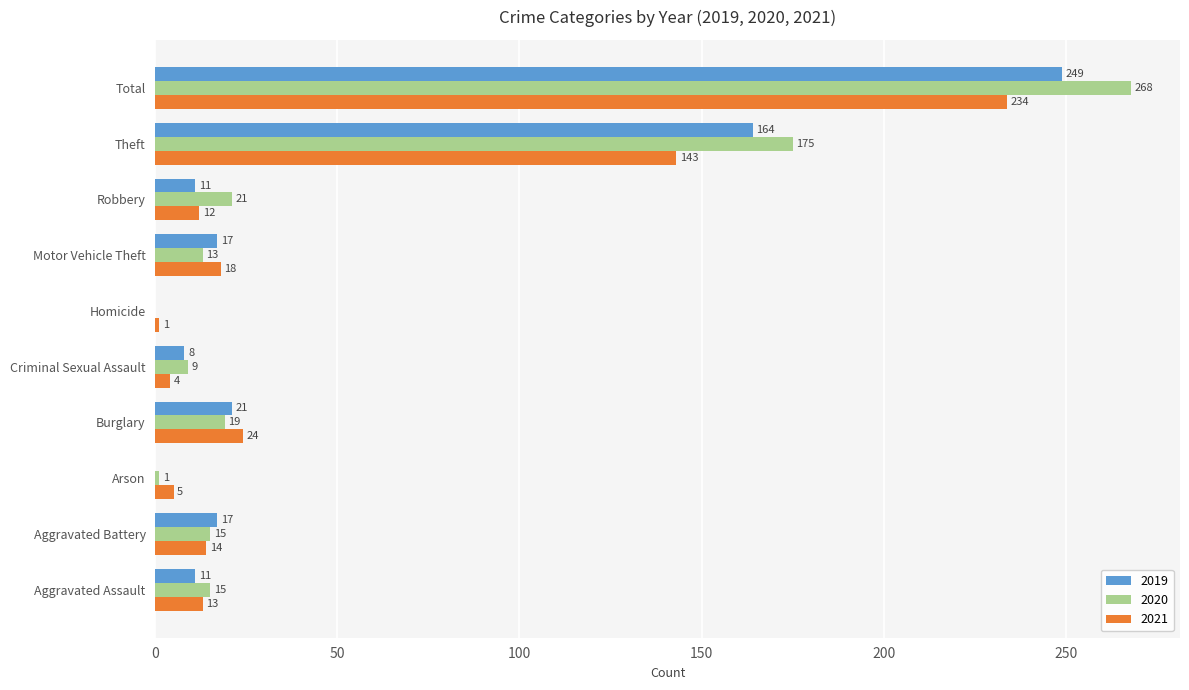

Is the value of 2019 at Burglary greater than the value of 2020 at Arson?

Yes